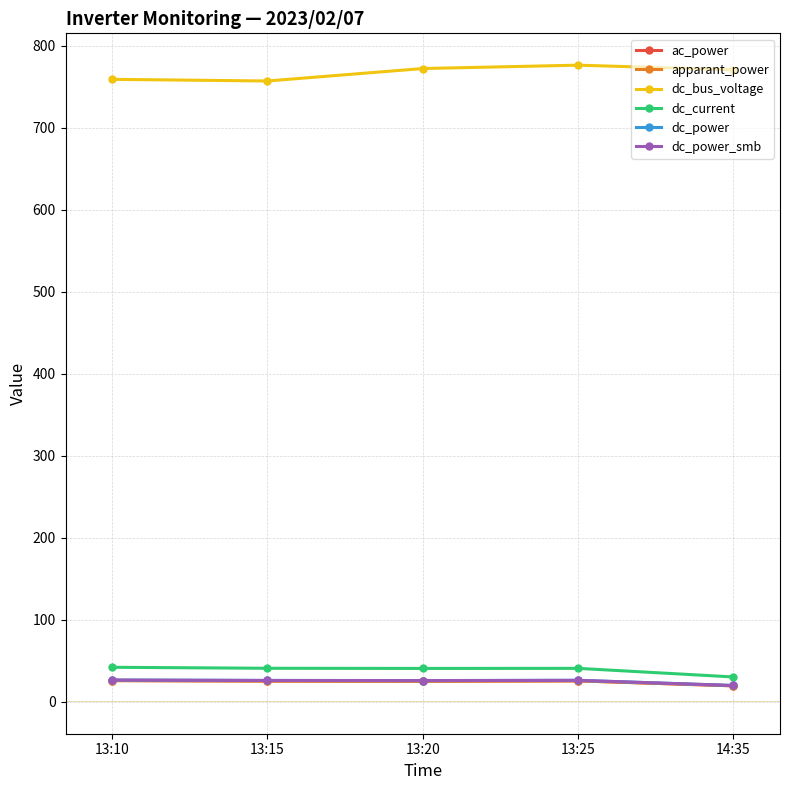

What is the sum of the dc_bus_voltage values at 13:10 and 13:25?

1535.9